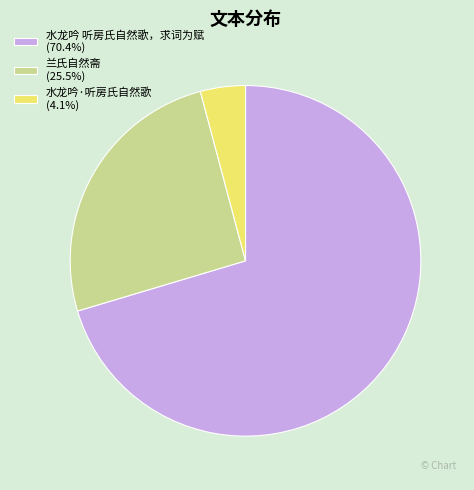

Combined, do 水龙吟·听房氏自然歌 (4.1%) and 兰氏自然斋 (25.5%) account for over 50%?

No